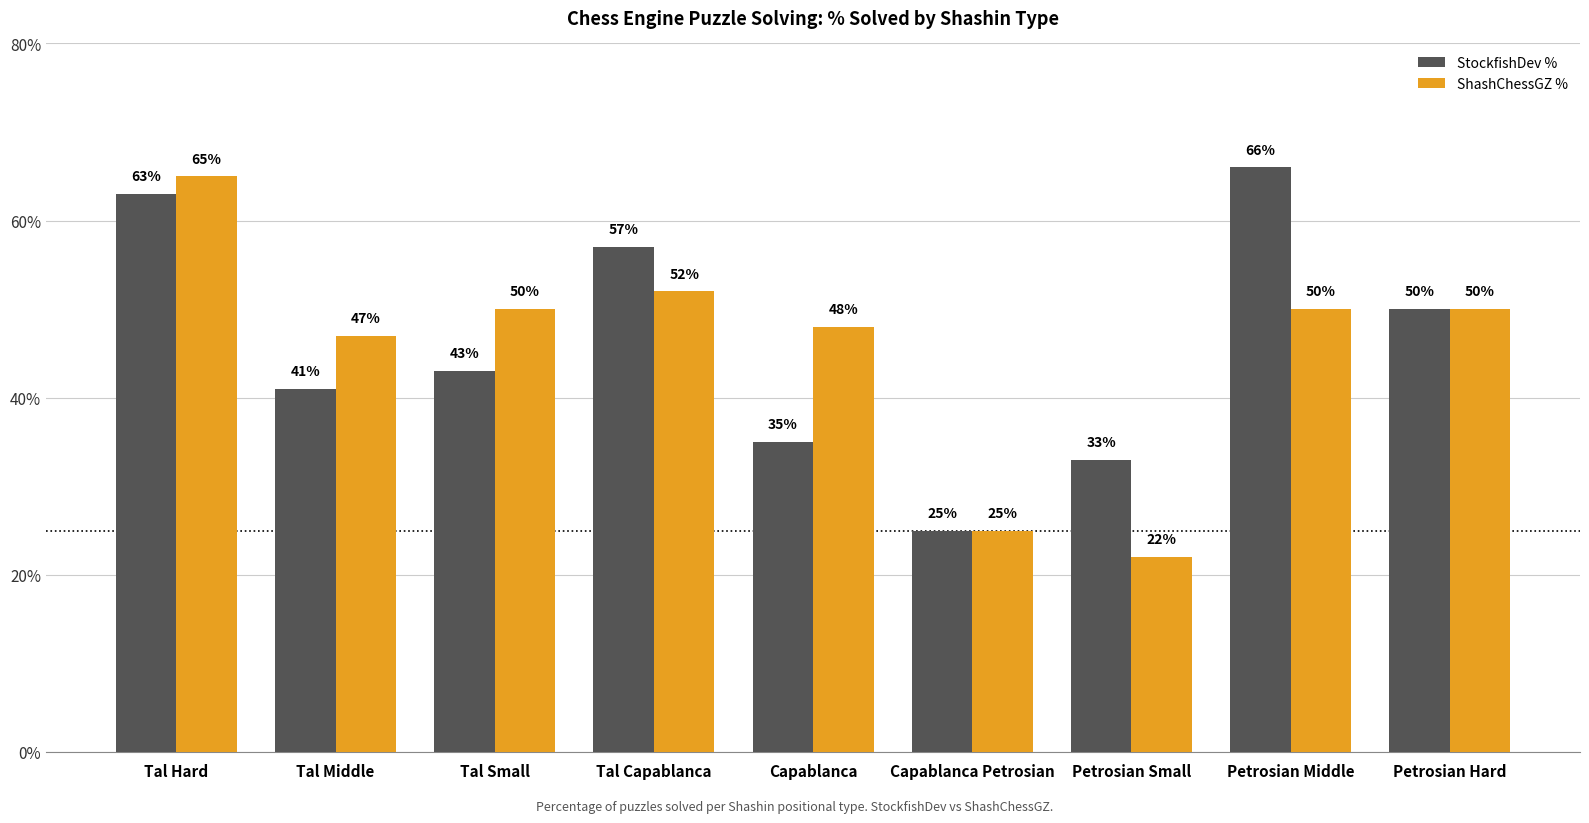

What is the sum of the StockfishDev % values at Capablanca Petrosian and Tal Middle?

66